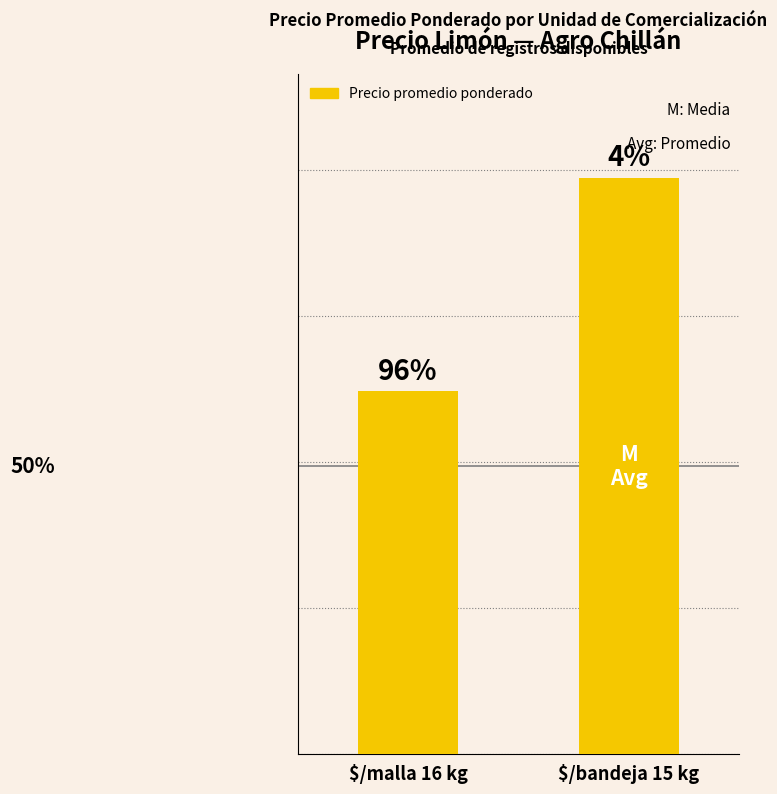

Rank the categories by value from lowest to highest.

$/malla 16 kg, $/bandeja 15 kg